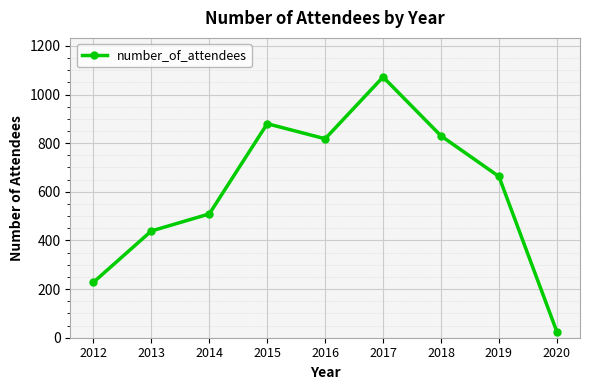

The value at 2013 is 439. True or false?

True